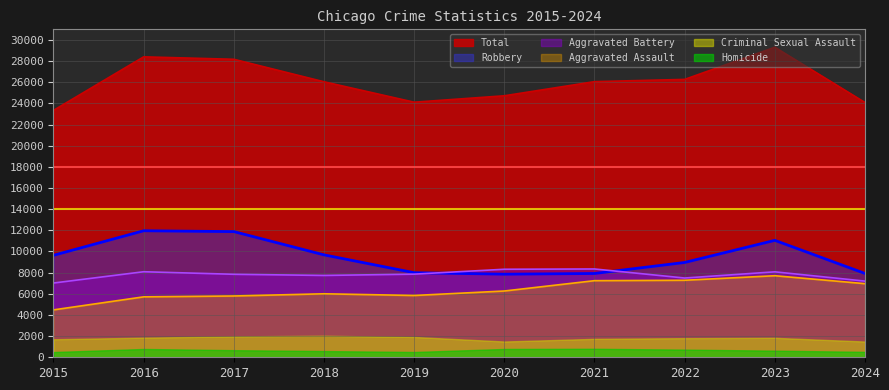

How many lines are shown in the chart?

6